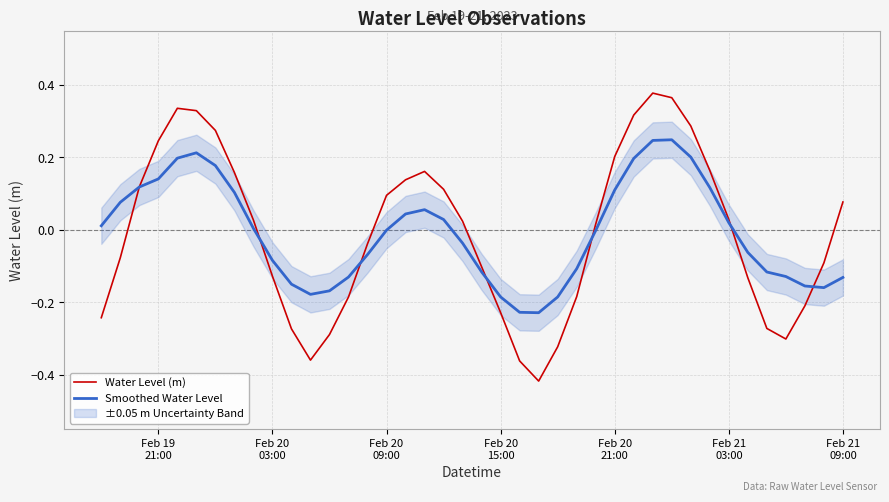

How many intersections are there between Smoothed Water Level and Water Level (m)?

7